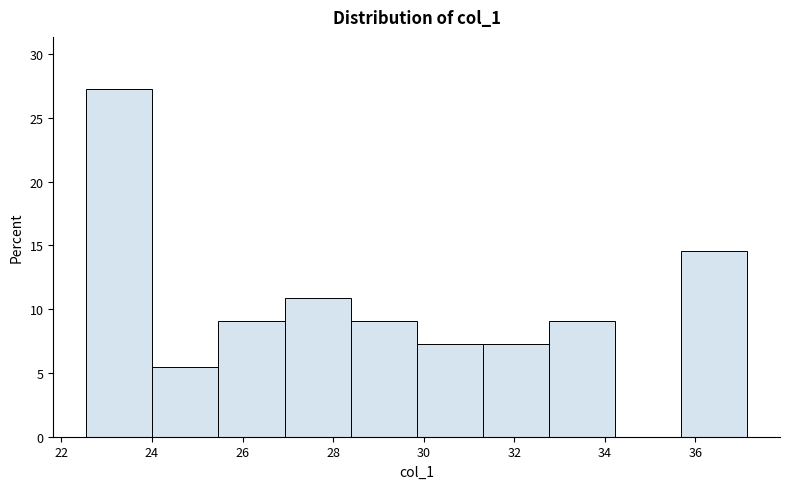

Which range on the x-axis has the tallest bar?

22.6 to 24.0